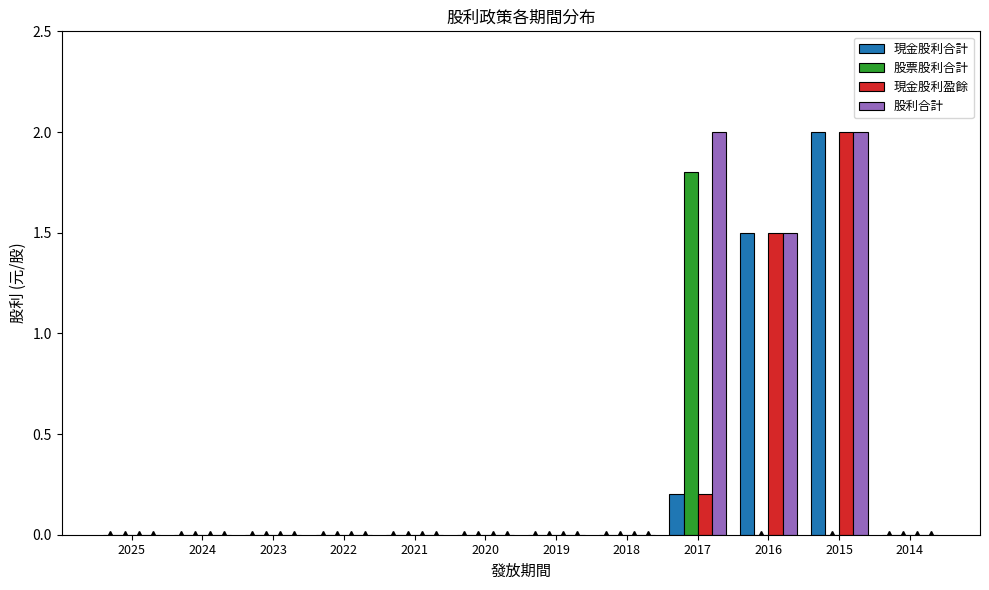

The value of 現金股利盈餘 at 2022 is 0.7. True or false?

False